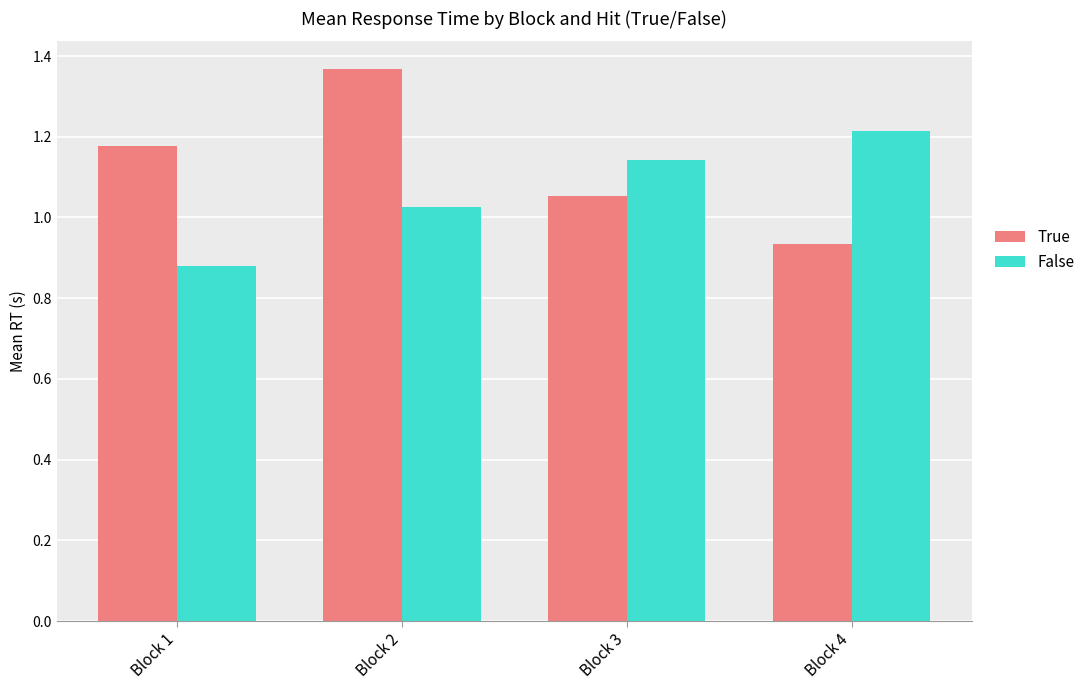

How many distinct data groups are displayed?

2